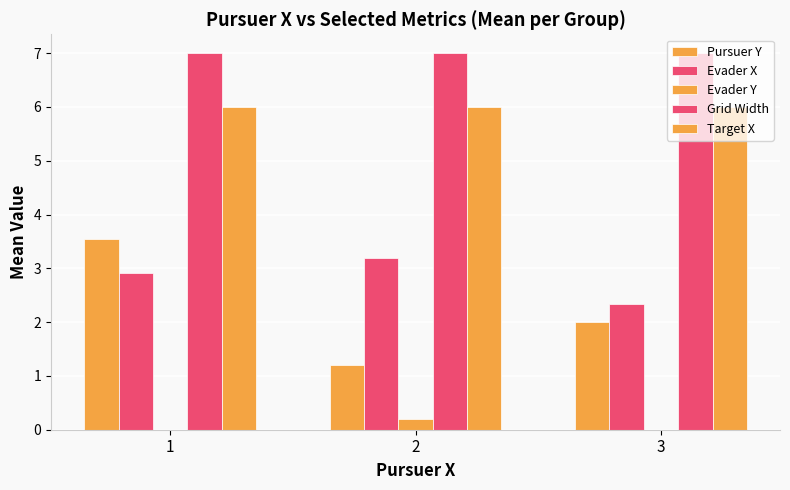

Count the number of categories in the chart.

3